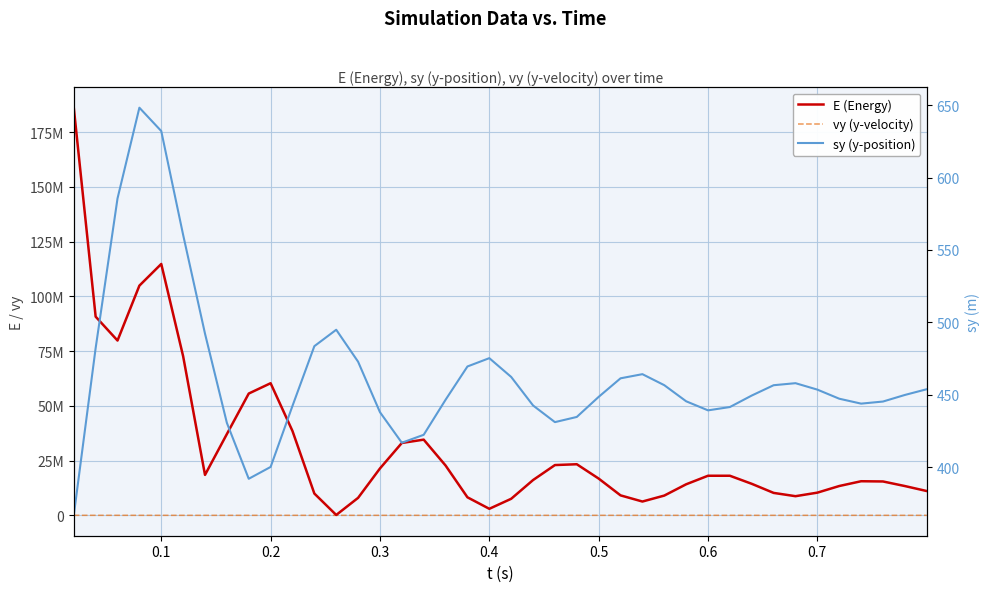

The value of sy (y-position) at 0.4 is 475.3. True or false?

True